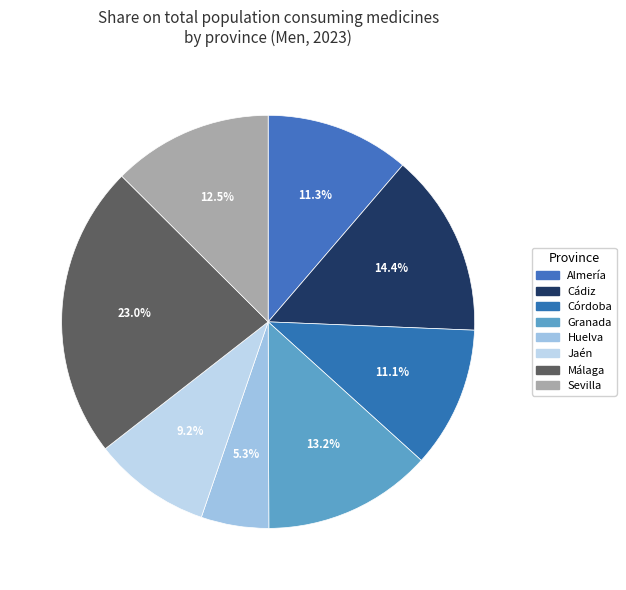

To the nearest percent, what is the average slice percentage?

12%